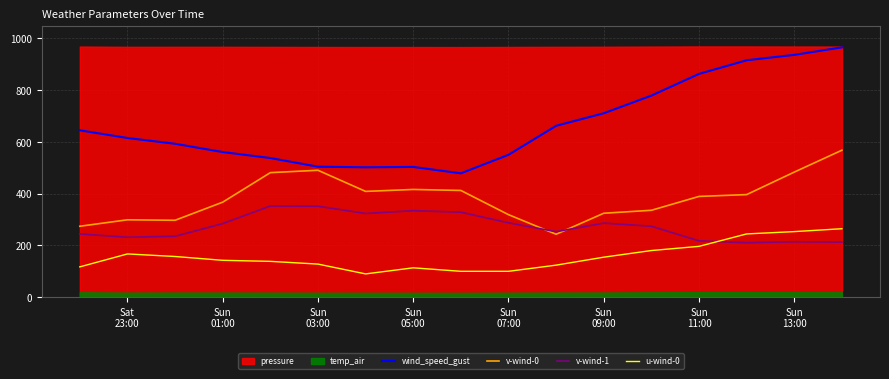

What is the minimum value for u-wind-0?

89.8